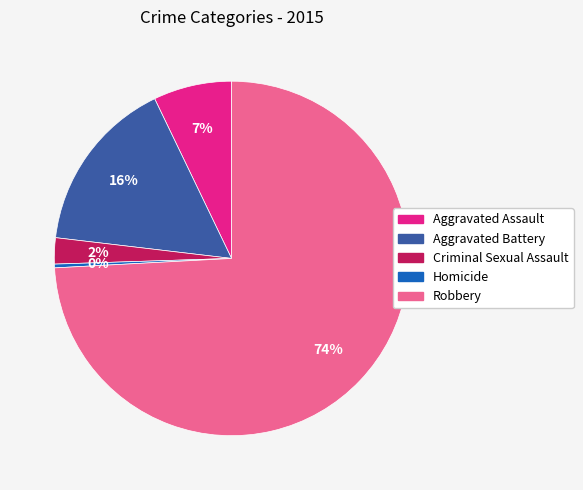

Does any single category account for the majority?

Yes